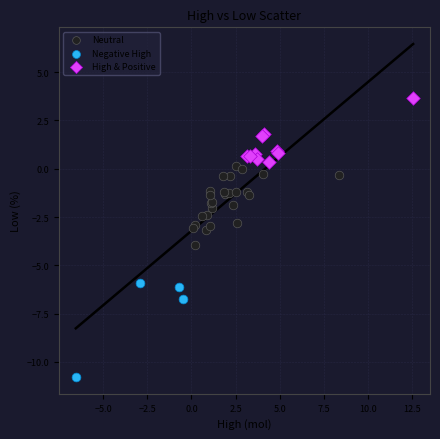

Which series reaches the minimum Y coordinate?

Negative High